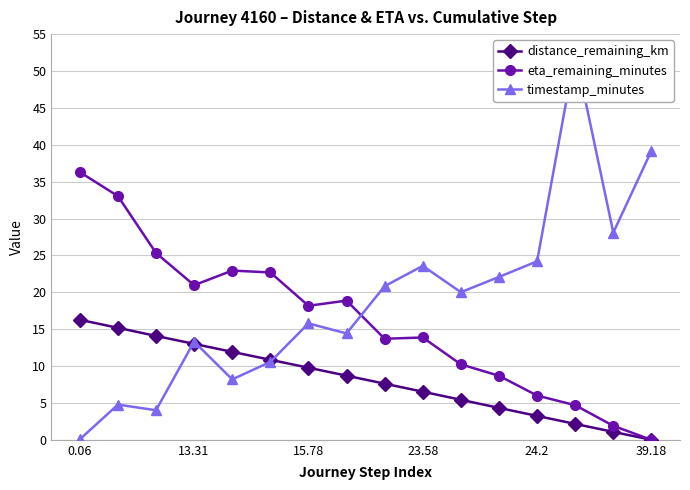

Reading left to right, extract all data points from this chart.

distance_remaining_km: 16.3	15.2	14.1	13.0	11.9	10.8	9.8	8.7	7.6	6.5	5.4	4.3	3.2	2.2	1.1	0.0
eta_remaining_minutes: 36.3	33.0	25.3	21.0	22.9	22.7	18.2	18.9	13.7	13.9	10.2	8.7	6.0	4.7	1.9	0.0
timestamp_minutes: 0.1	4.8	4.0	13.3	8.2	10.6	15.8	14.4	20.8	23.6	20.0	22.1	24.2	52.5	28.1	39.2